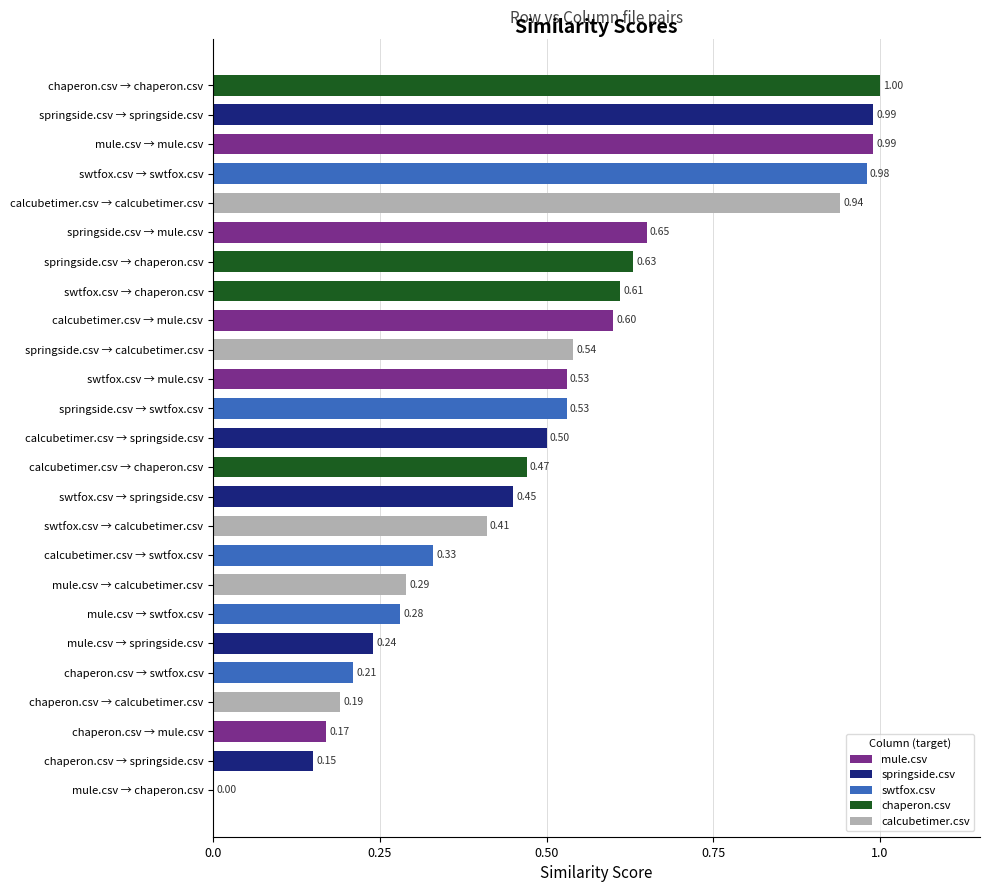

What is the sum of the values at swtfox.csv → calcubetimer.csv and swtfox.csv → swtfox.csv?

1.4